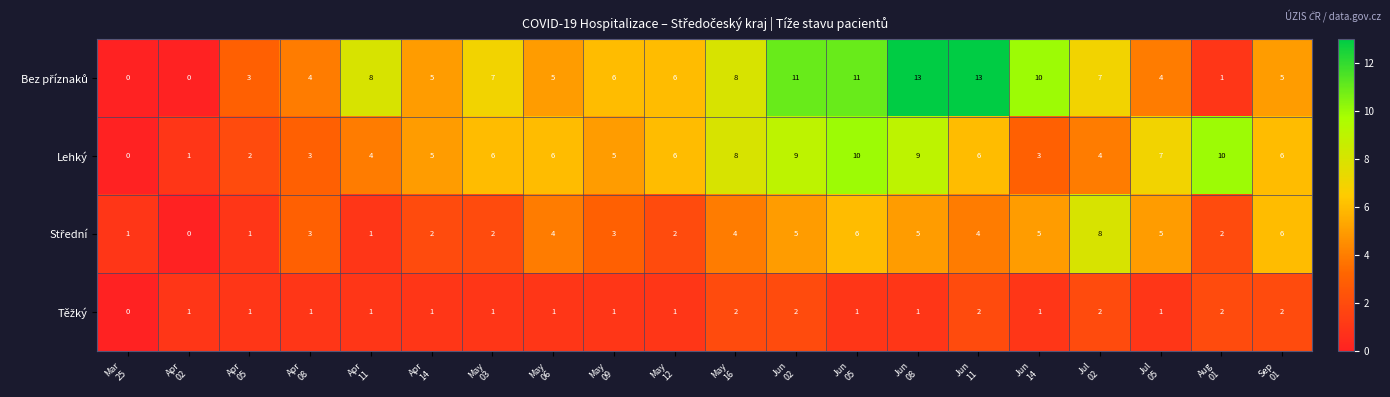

What is the sum of all Lehký values?

110